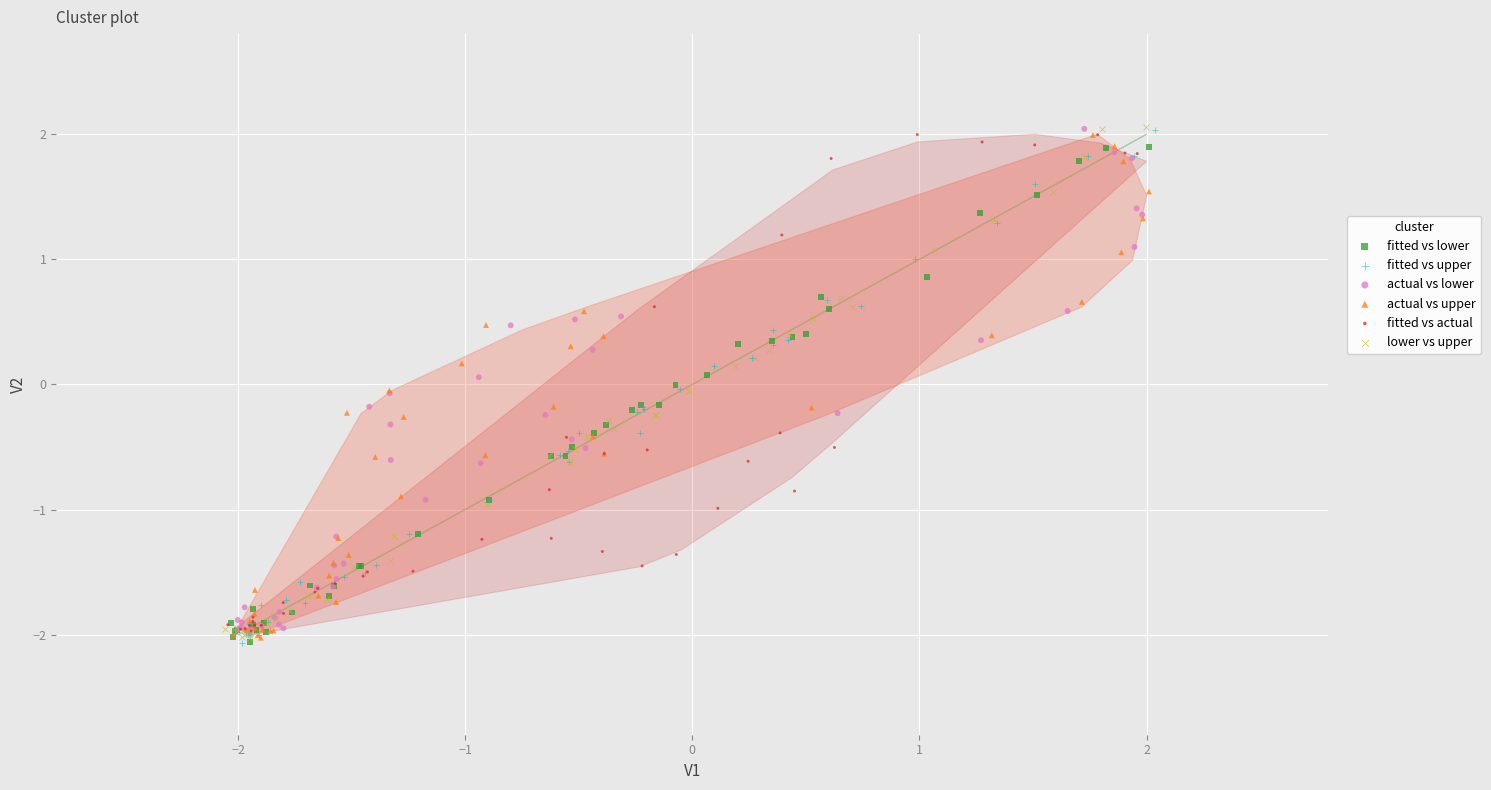

What are all the series names shown in the legend?

fitted vs lower, fitted vs upper, actual vs lower, actual vs upper, fitted vs actual, lower vs upper